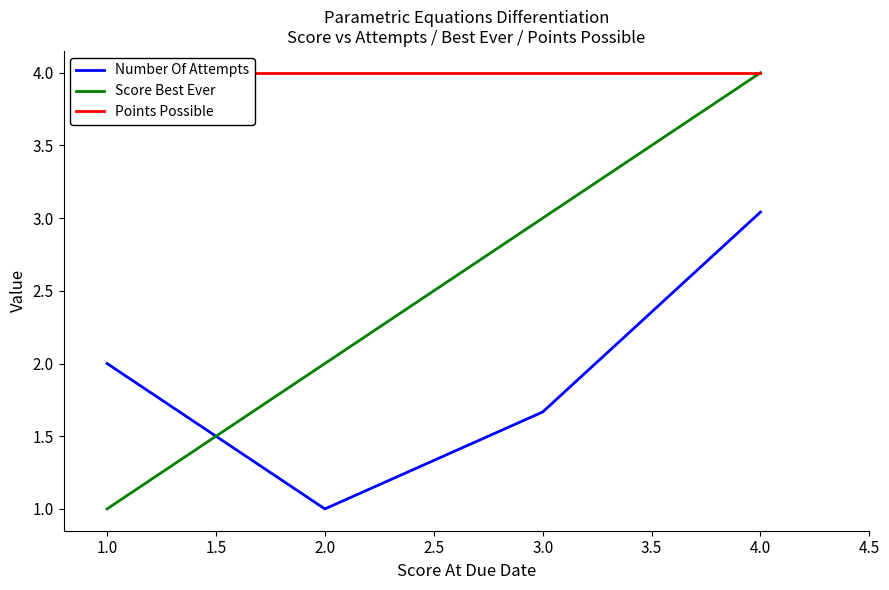

Is the value of Number Of Attempts at 3.0 greater than the value of Score Best Ever at 2.0?

No